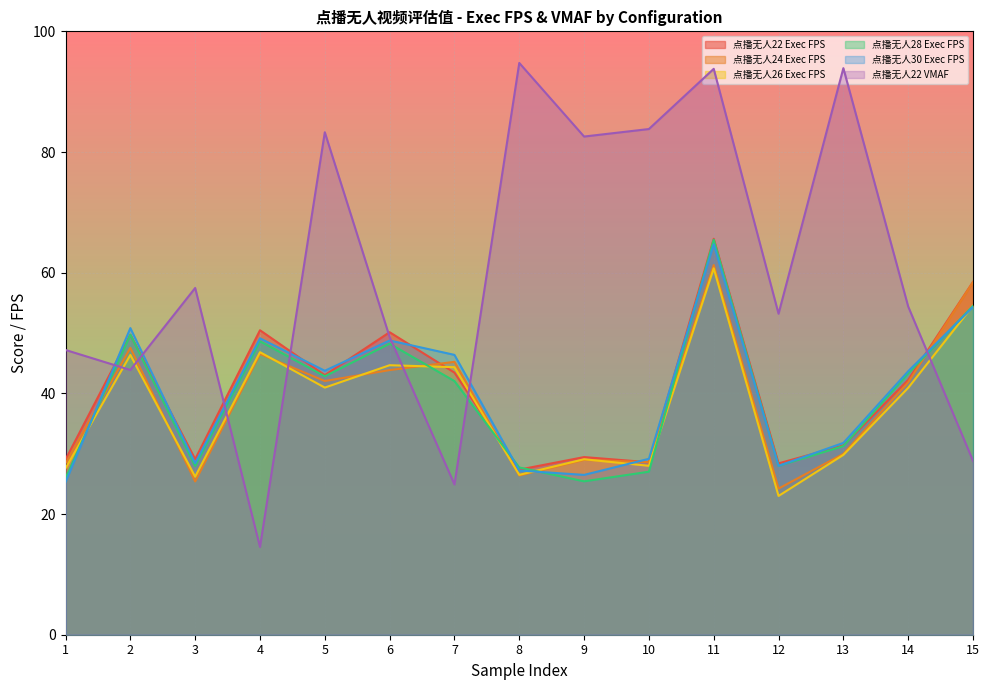

What is the value of the 点播无人28 Exec FPS point at the 3rd from the left?

27.9